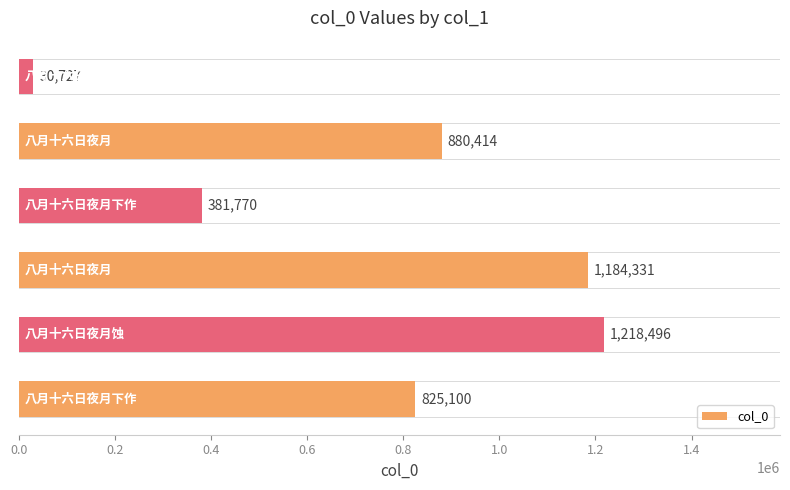

What is the smallest value displayed?

30727